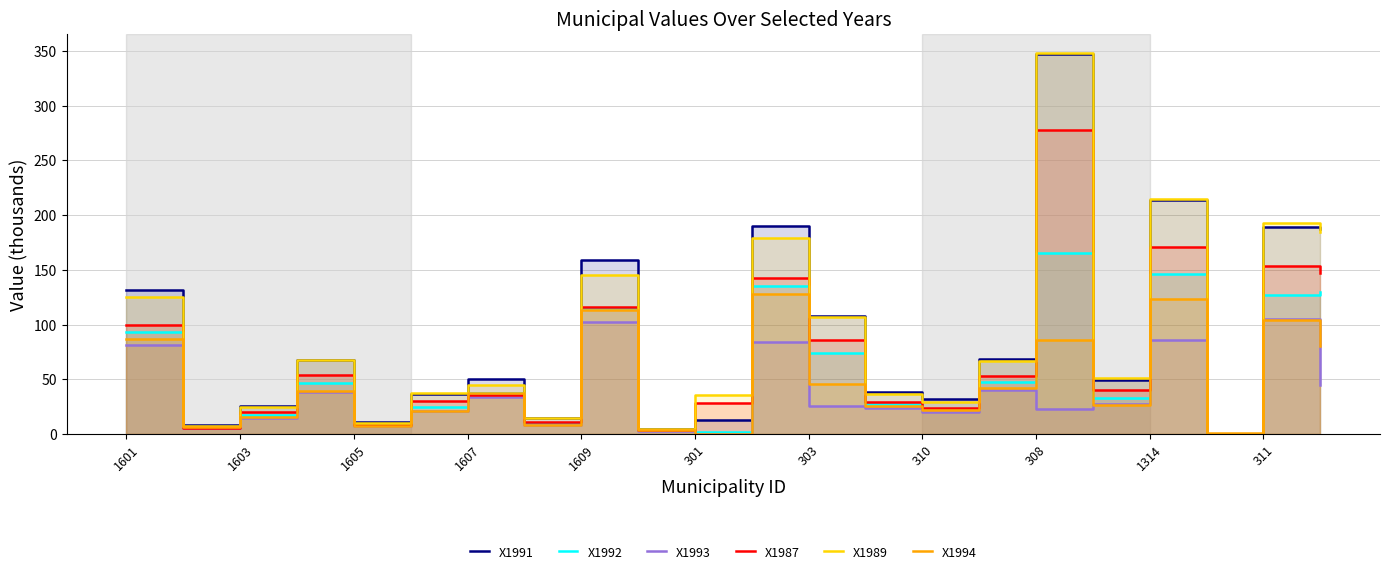

What is the value of the X1992 point at the 21st from the left?

127.4